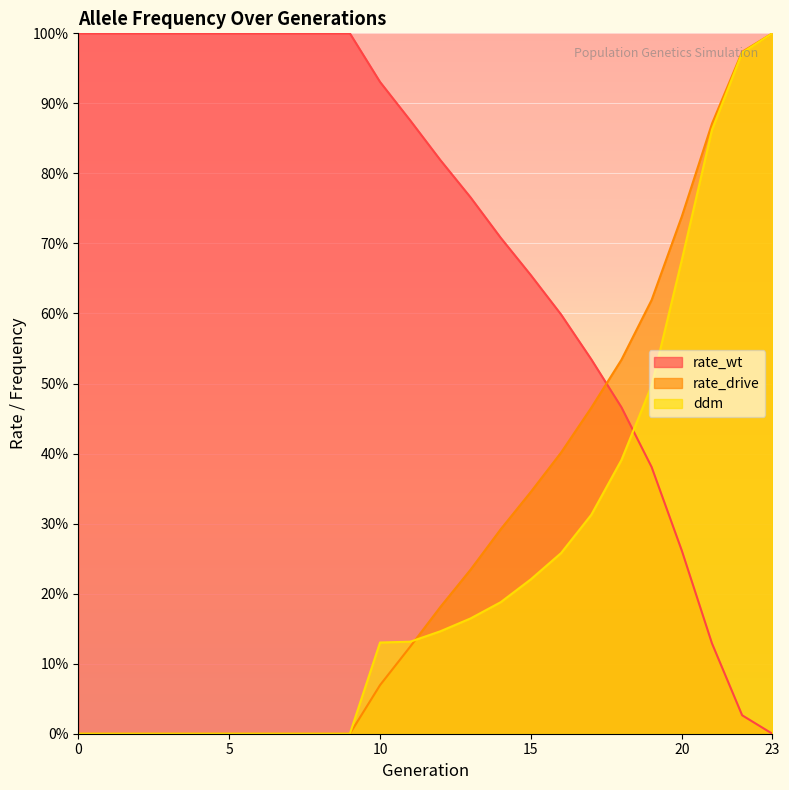

True or false: ddm and rate_wt cross at least once.

True